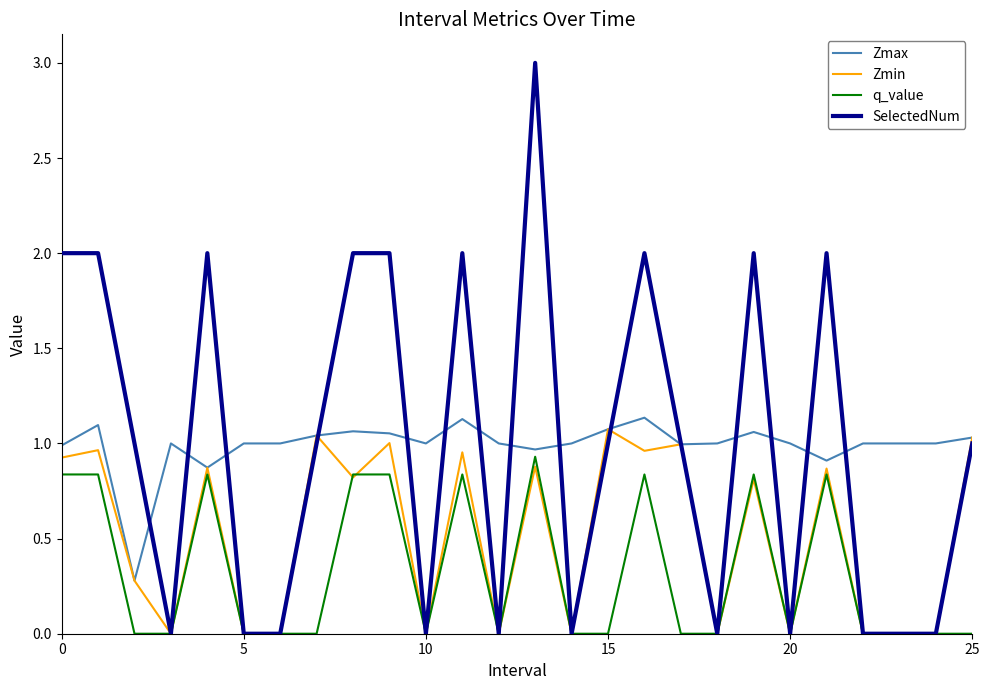

Which series has the widest spread of values?

SelectedNum